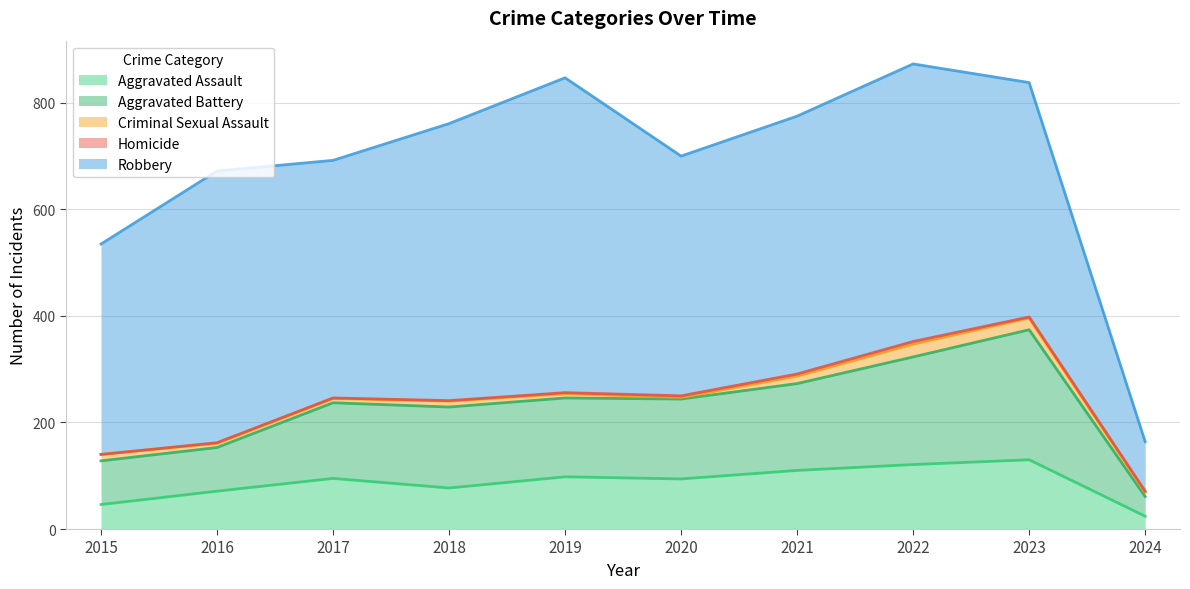

Between 2017 and 2022, which series saw the biggest shift?

Robbery